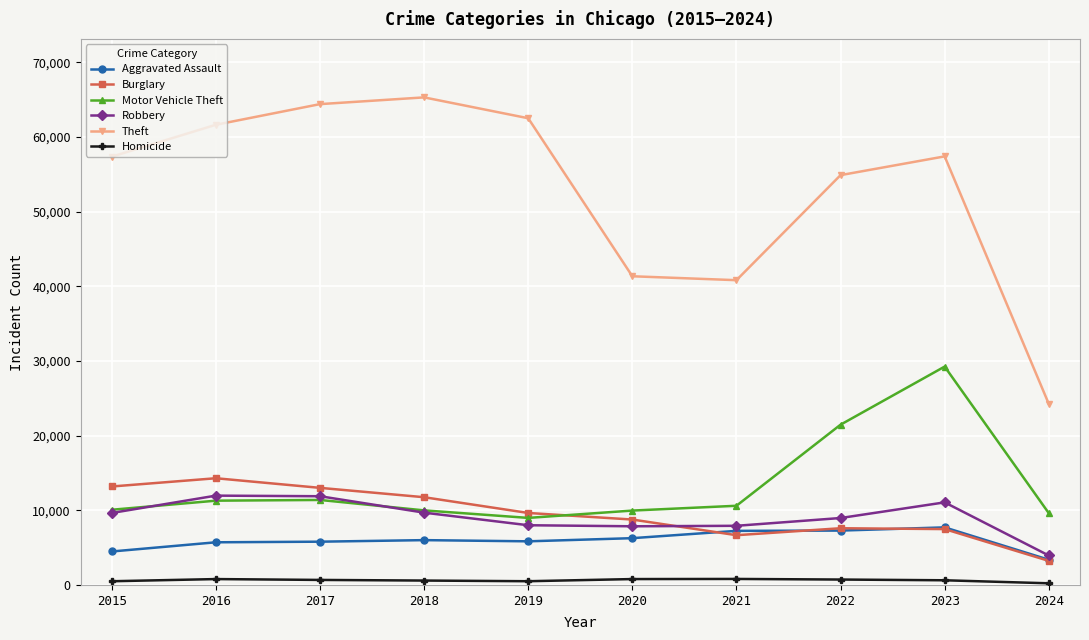

What is the minimum value shown in the chart?

221